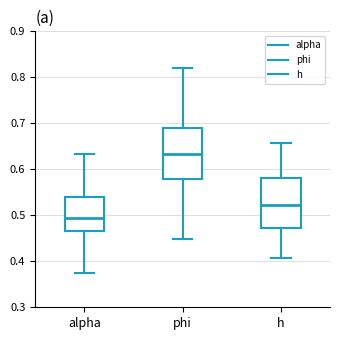

Where does the upper whisker of the box for alpha end on the y-axis? The values are not printed on the chart, so give them approximately, as read against the axis.

0.63